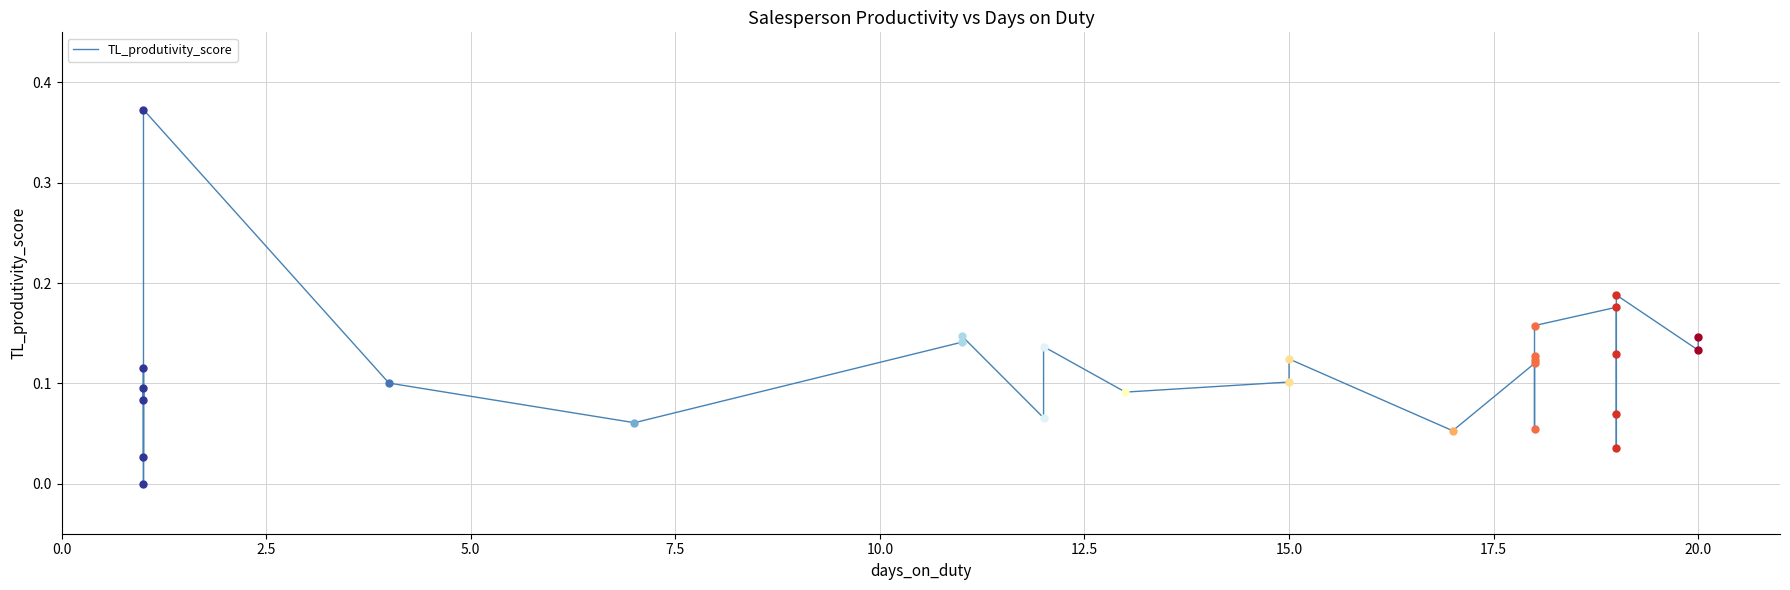

Is this an area chart (filled region under the line)?

No